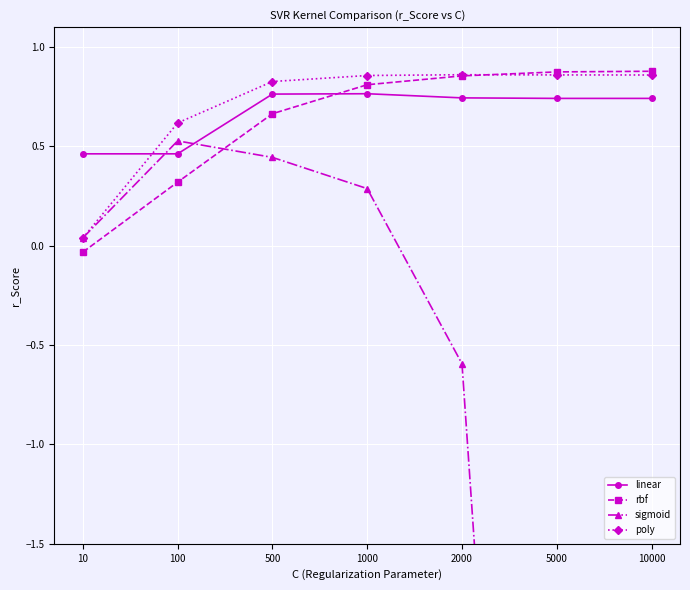

At 10000, list the series in order from largest to smallest.

rbf, poly, linear, sigmoid